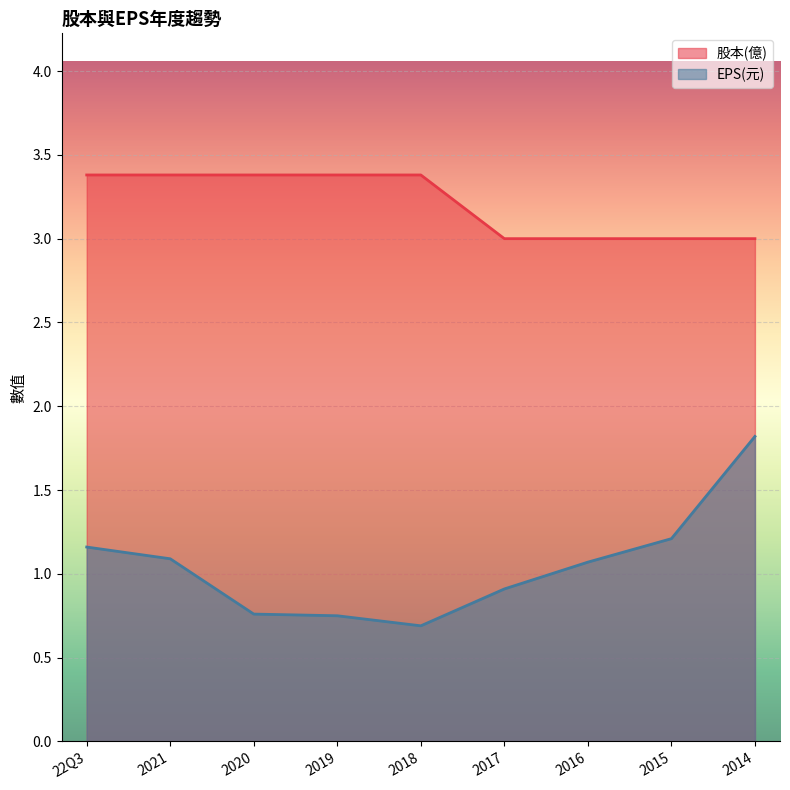

What are all the series names shown in the legend?

股本(億), EPS(元)